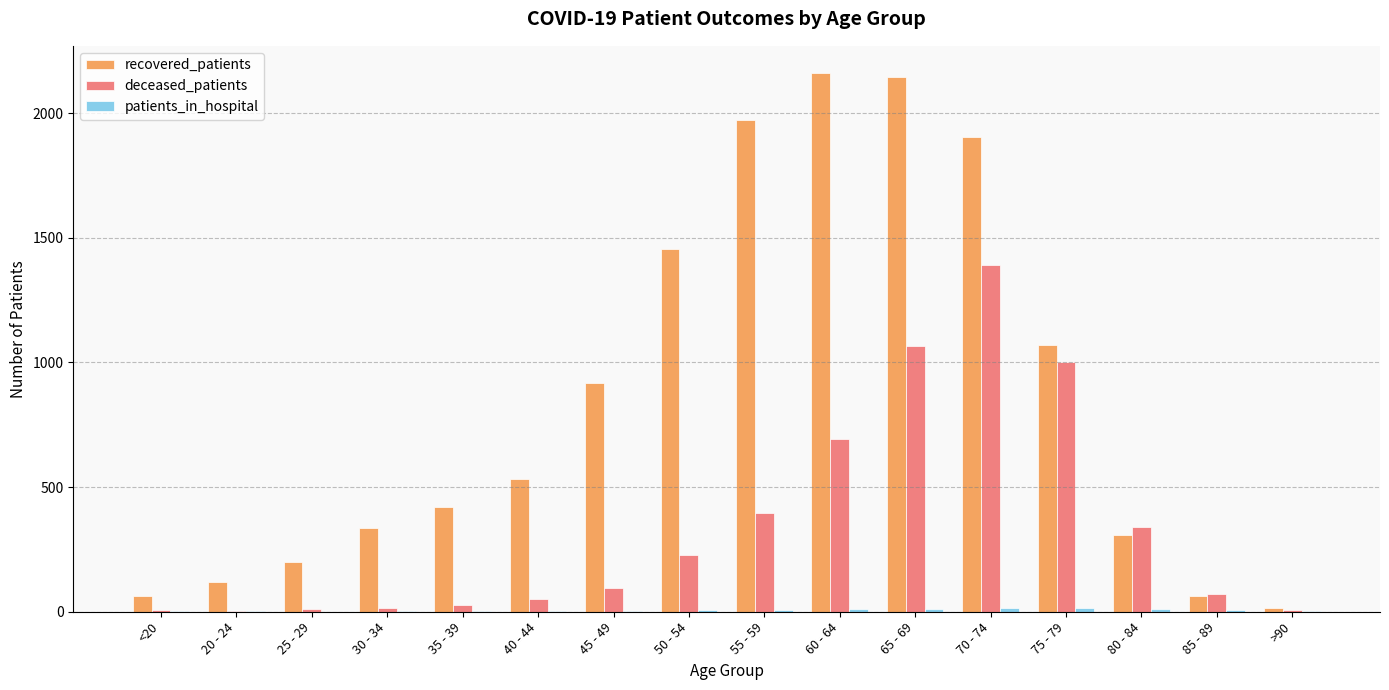

What is the sum of the recovered_patients values at 30 - 34 and 50 - 54?

1789